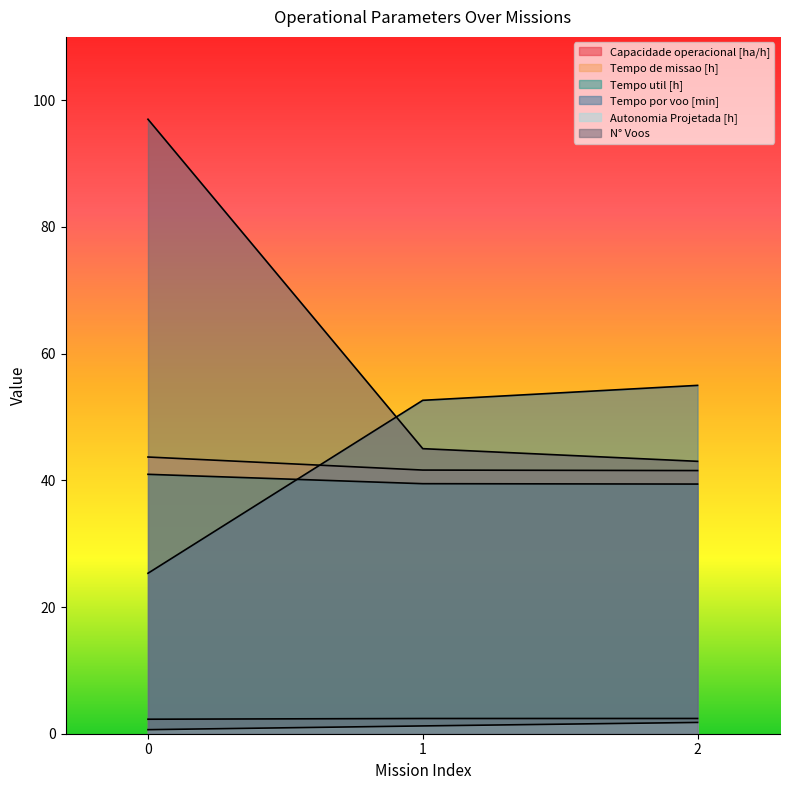

What is the minimum value for Capacidade operacional [ha/h]?

2.3